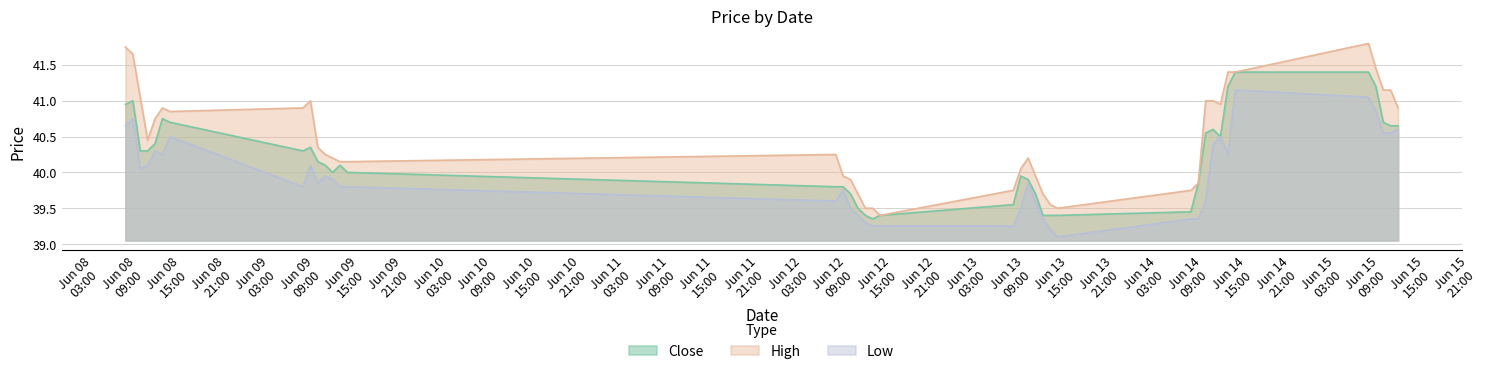

Which series has the largest total across all categories?

High